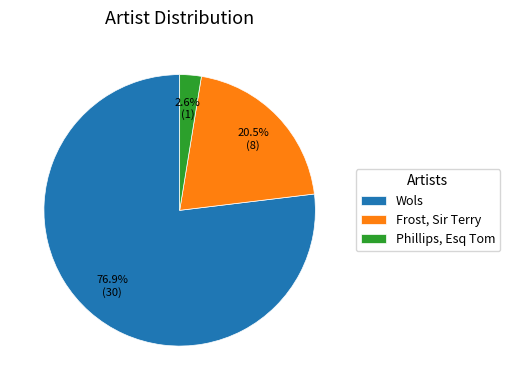

How many segments does this pie chart have?

3